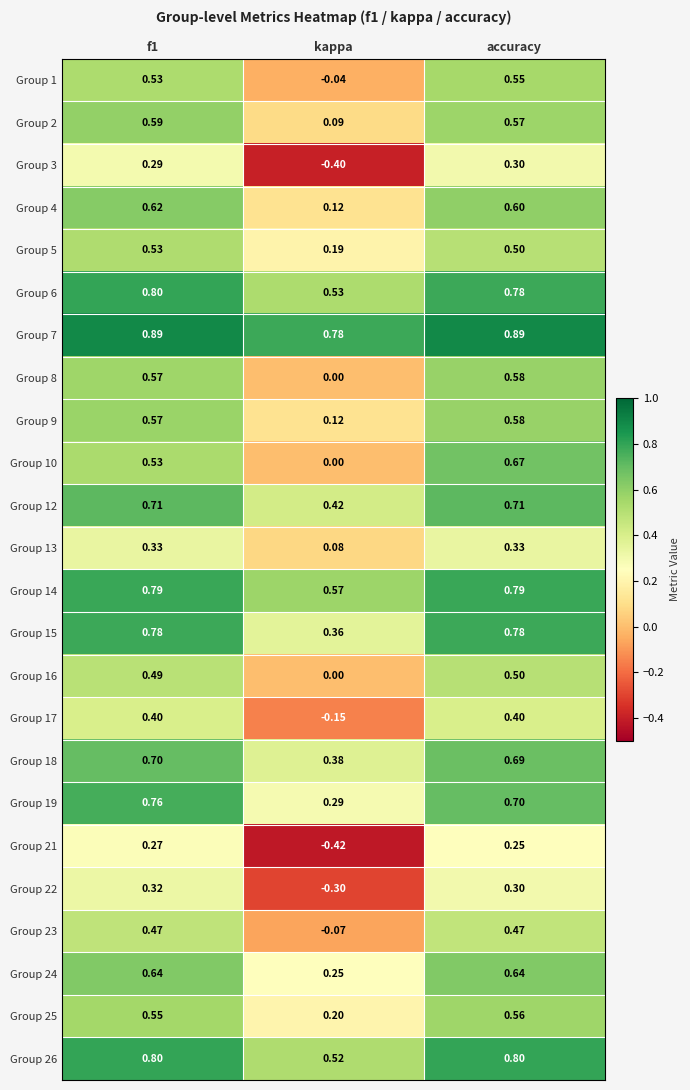

Where is Group 7 nearest to the value 0?

kappa